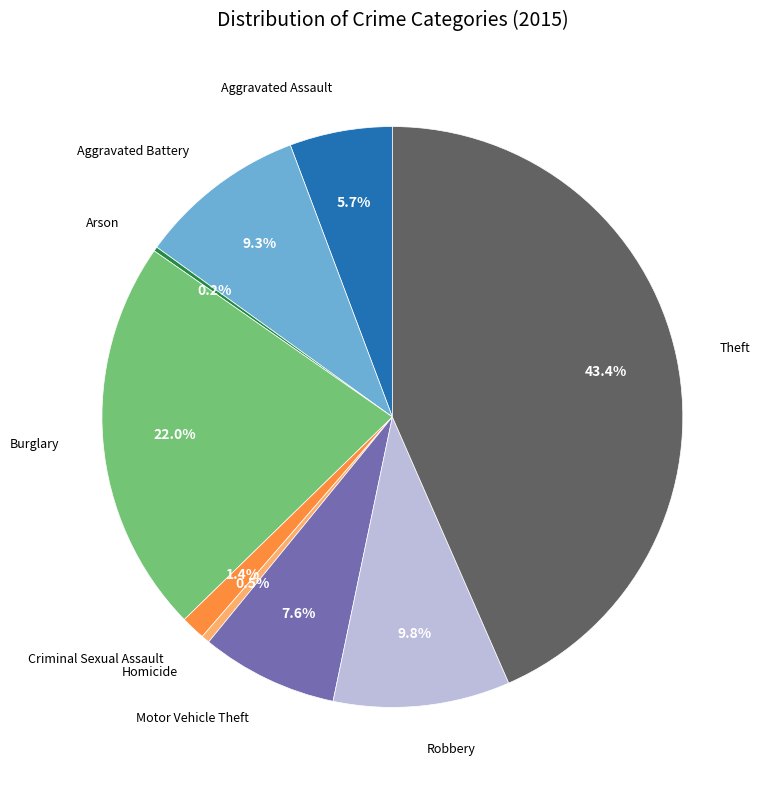

Is there a majority slice in this chart?

No